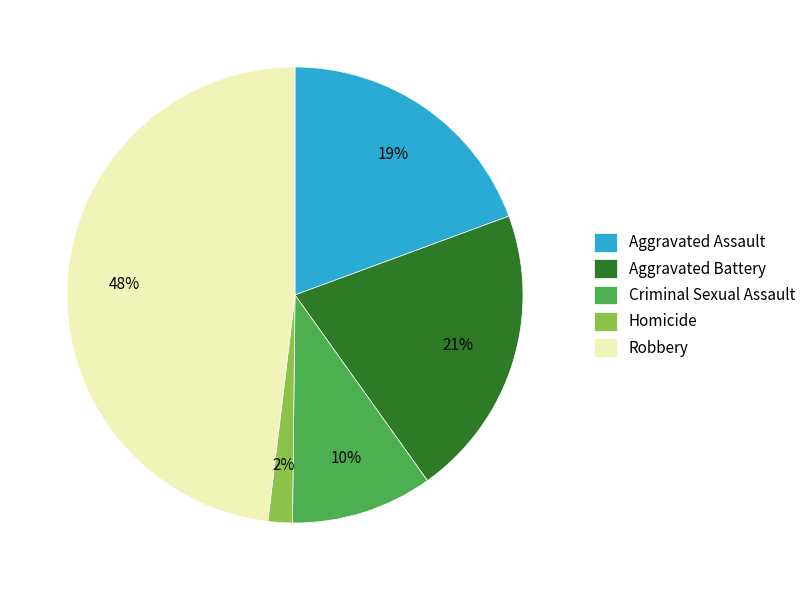

Which category has the smallest portion of the pie?

Homicide